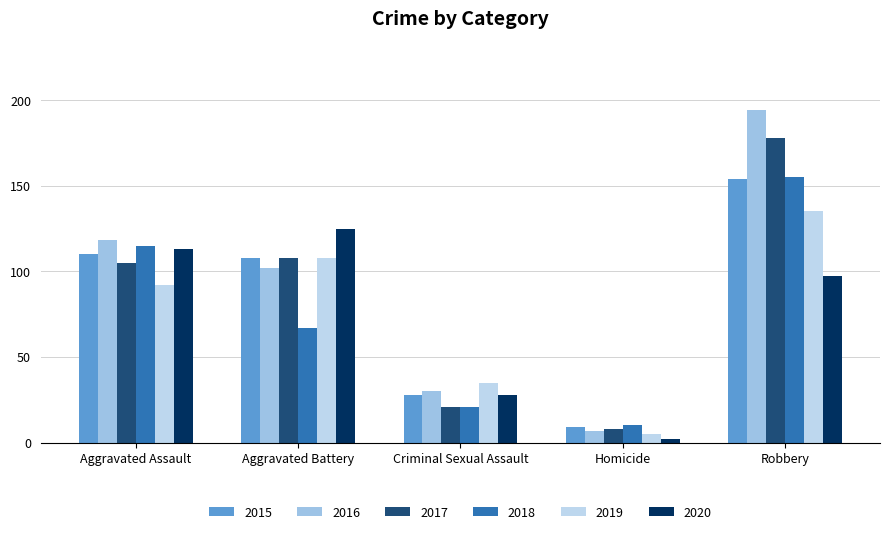

What is the average value of the 2018 series?

74